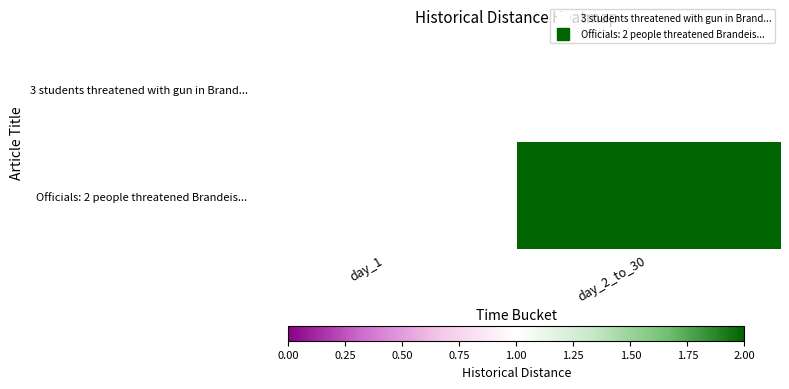

List the series in order of their peak value, lowest first.

3 students threatened with gun in Brand..., Officials: 2 people threatened Brandeis...